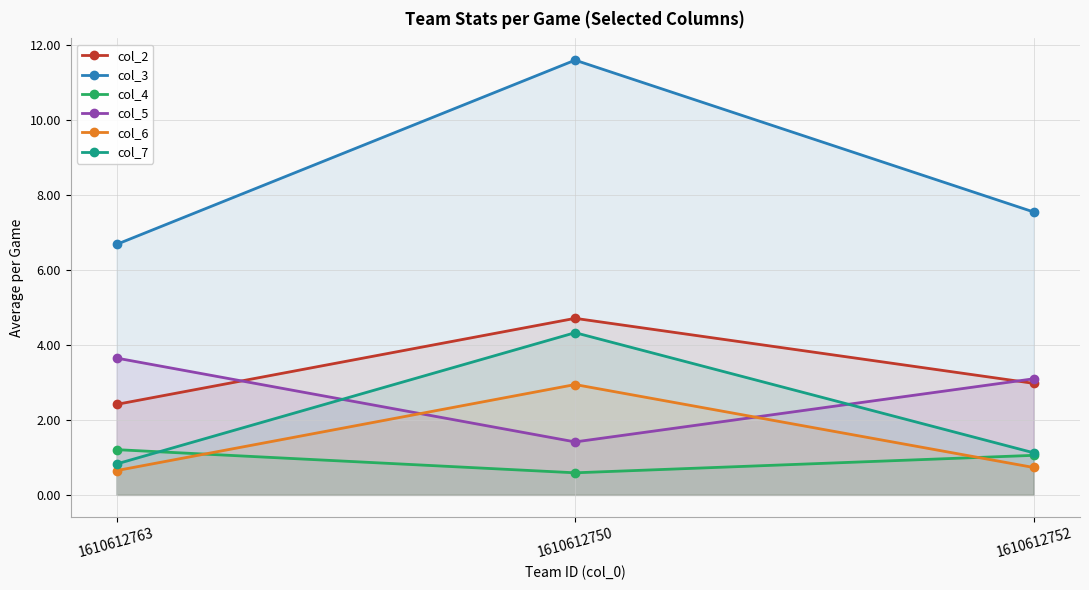

What is the minimum value for col_3?

6.7